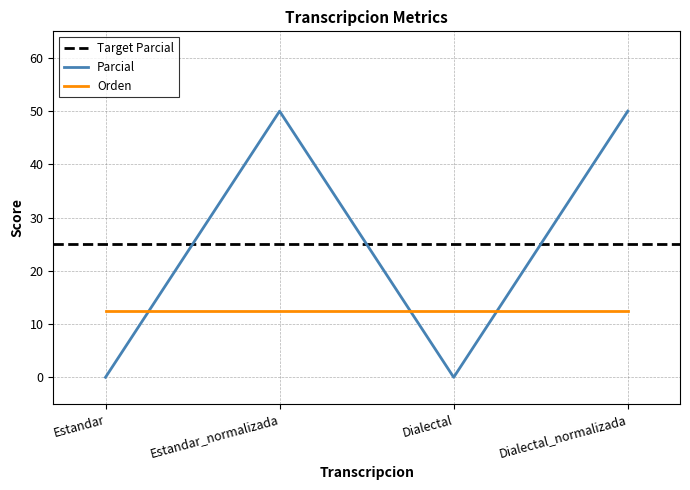

What is the highest value of the Orden series?

12.5